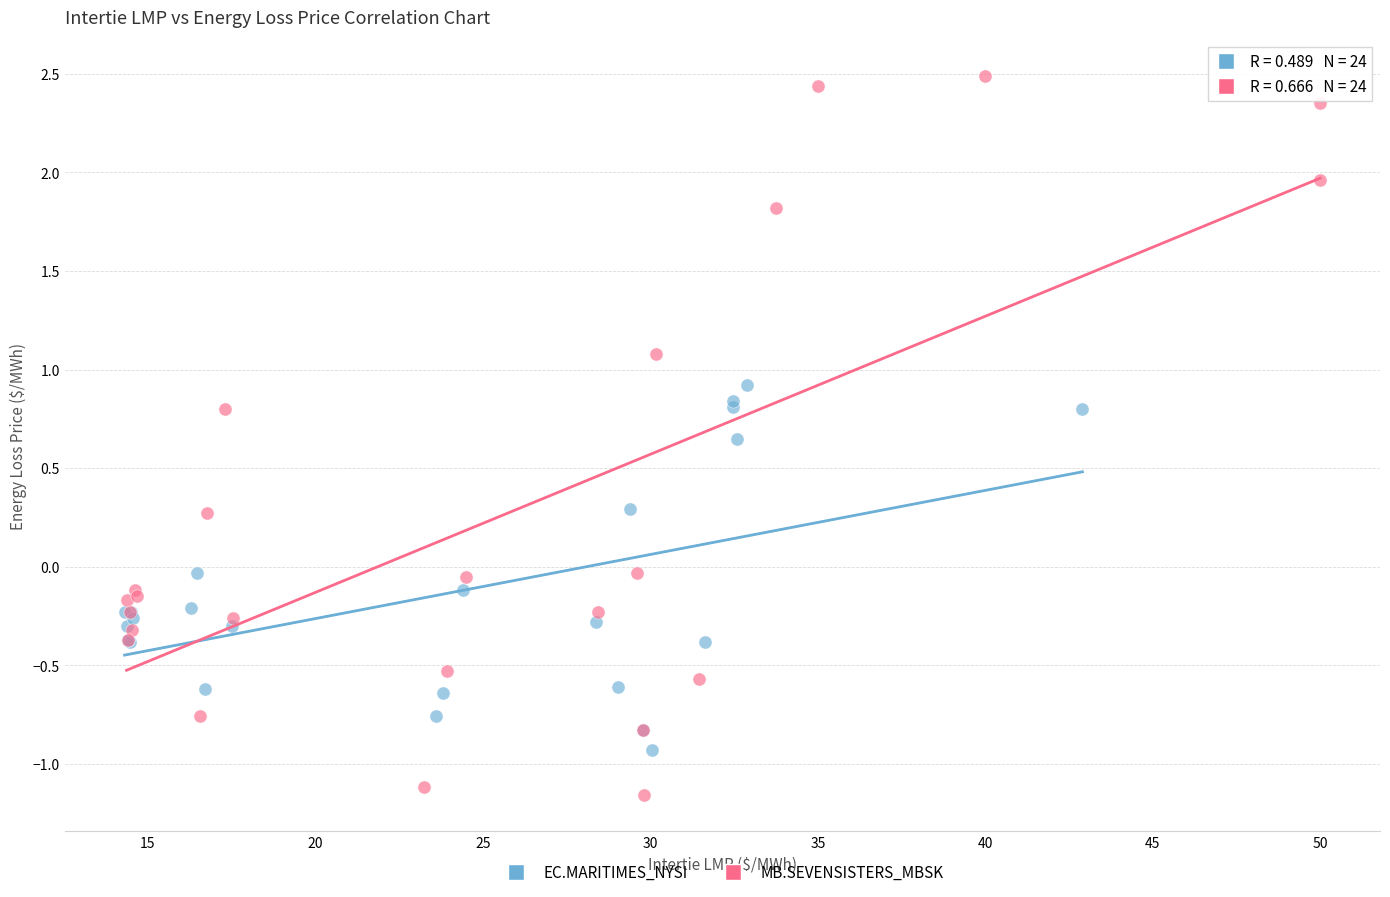

Which series has the largest Y range (max minus min)?

MB.SEVENSISTERS_MBSK